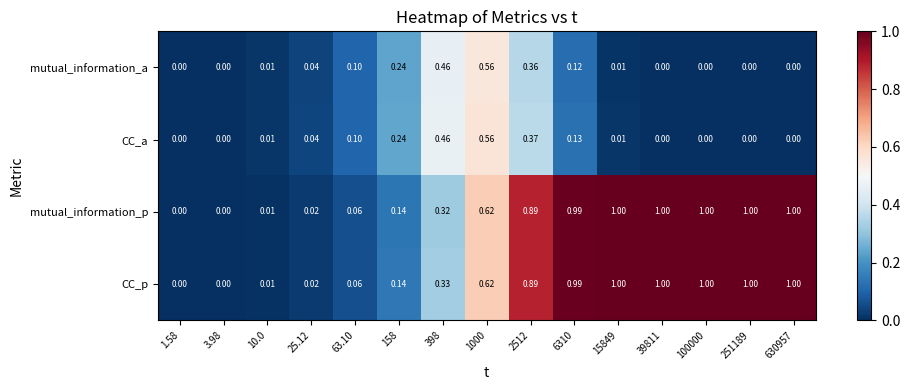

What is the total value across all series at 398?

1.6